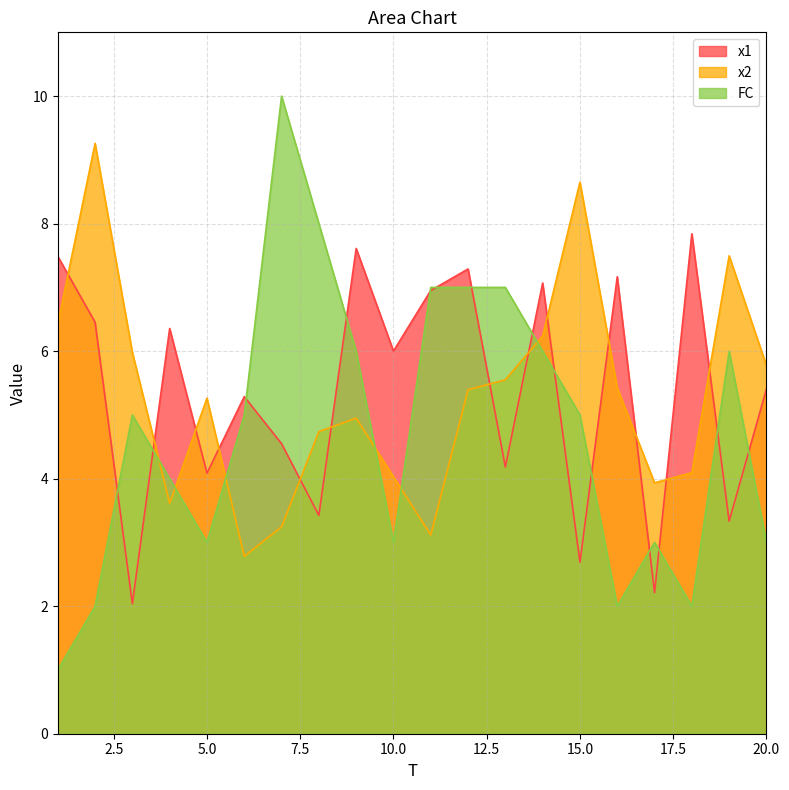

What is the value of the x1 point at the 18th from the left?

7.8